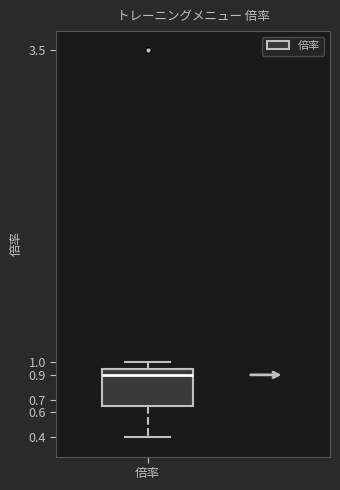

Read this box plot against the y-axis: the position of the median line, the range covered by the box, and the ends of both whiskers. The values are not printed on the chart, so give them approximately, as read against the axis.

median 0.90, box 0.65 to 0.95, whiskers 0.40 to 1.00